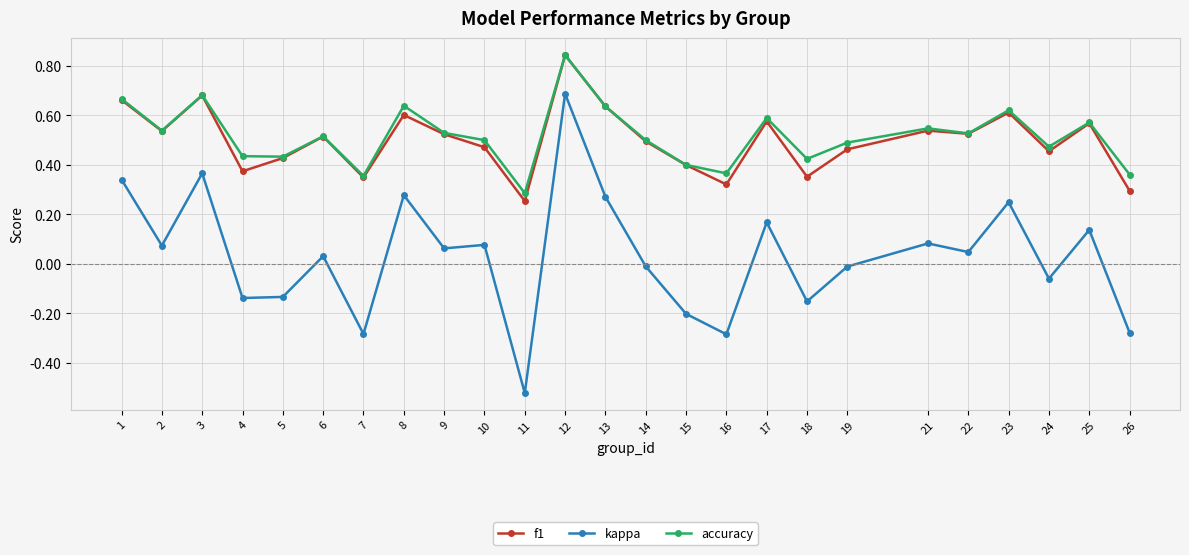

Which series has the widest spread of values?

kappa